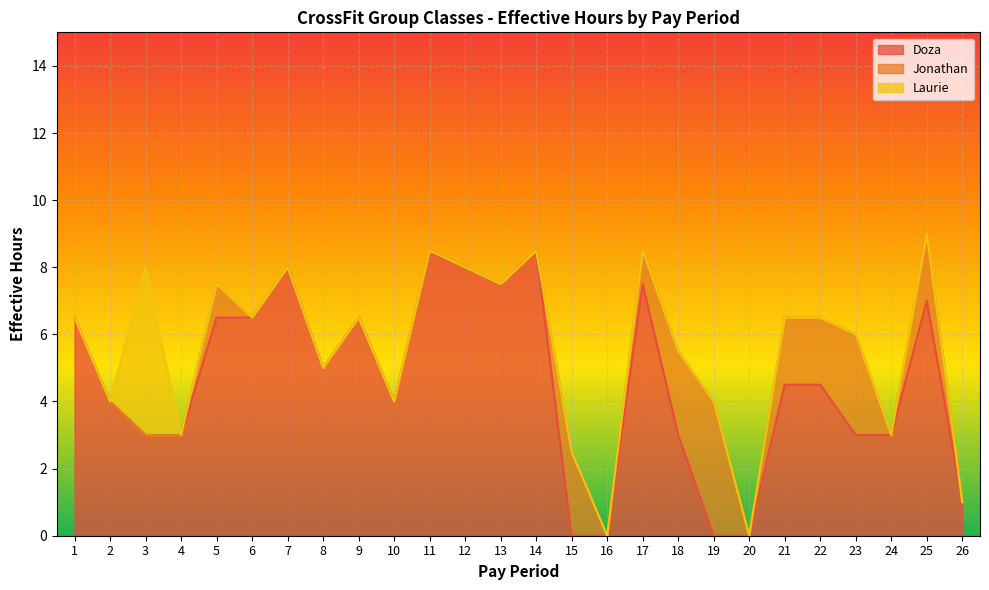

The value of Doza at 15 is 0.0. True or false?

True